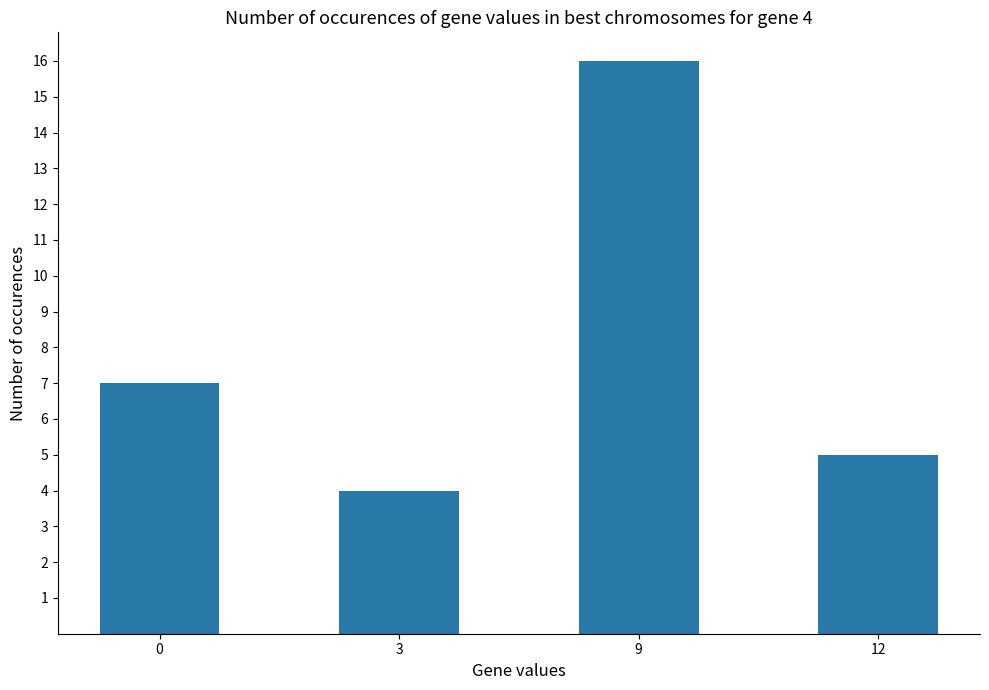

What is the difference between the values at 0 and 9?

9